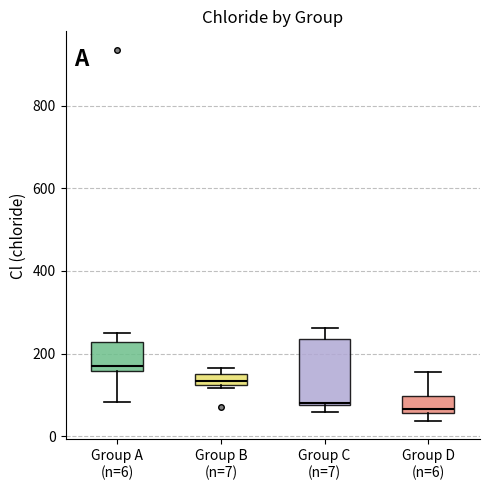

Where is the upper edge of the box for Group C (n=7) on the y-axis? The values are not printed on the chart, so give them approximately, as read against the axis.

240